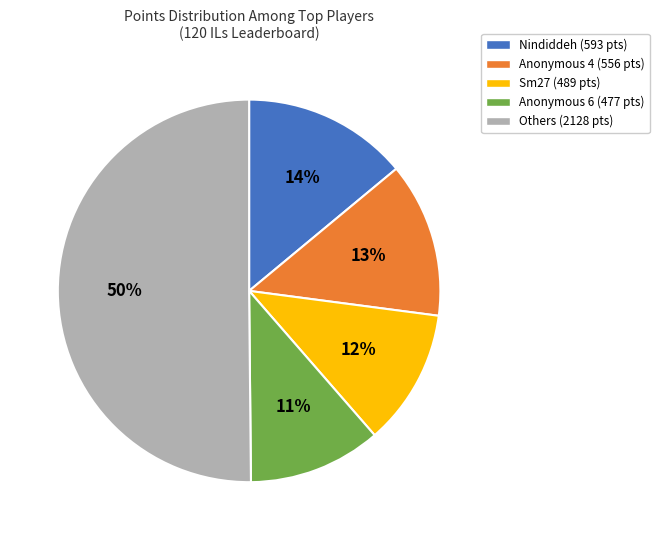

Do Nindiddeh (593 pts) and Anonymous 4 (556 pts) together represent more than half of the pie?

No